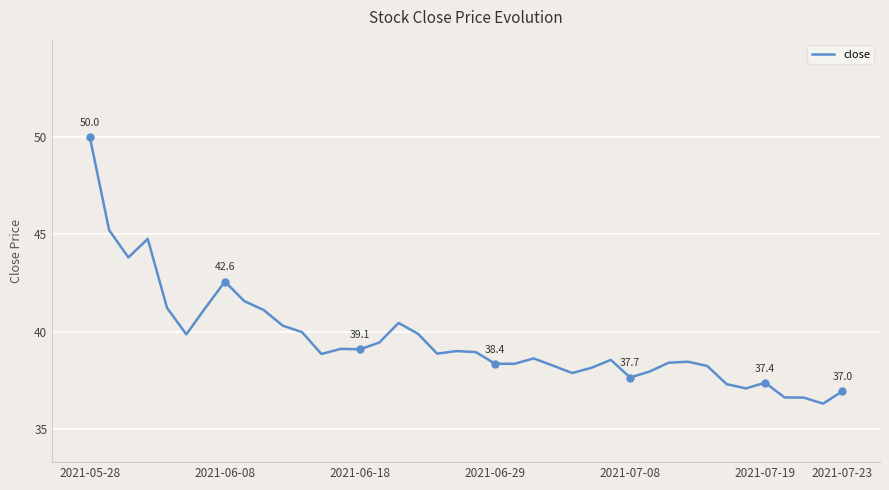

What is the maximum value shown in the chart?

50.0